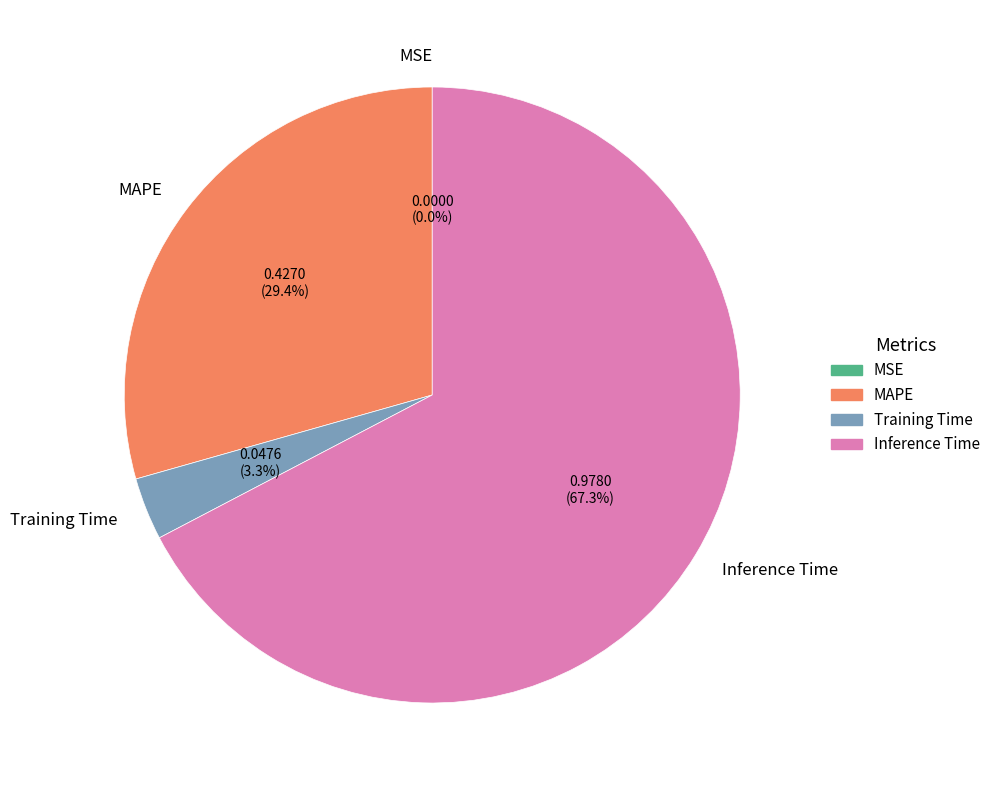

What is the largest slice in the pie chart?

Inference Time